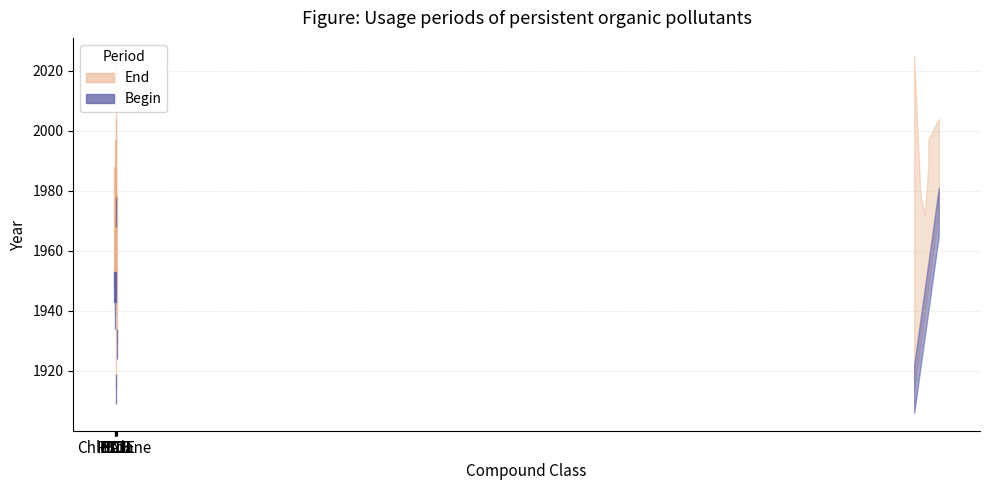

List the labels in order of Begin value, smallest first.

PAH, PCB, DDT, Chlordane, HCH, PBDE